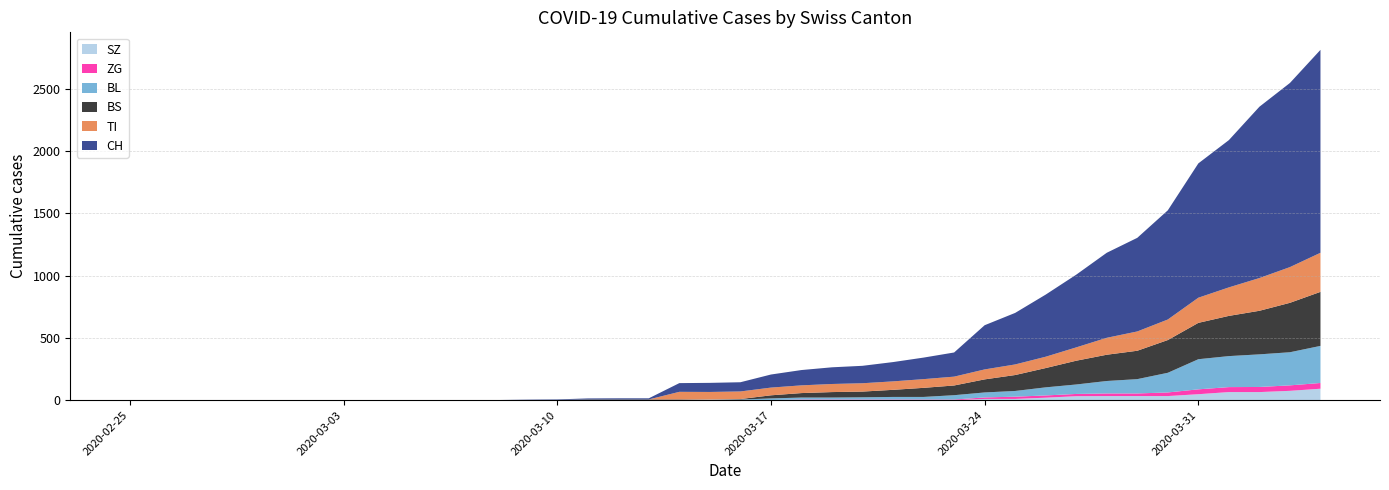

Reading right to left, list all the values displayed in this chart.

CH: 2020-04-04=1630	2020-04-03=1479	2020-04-02=1376	2020-04-01=1183	2020-03-31=1079	2020-03-30=877	2020-03-29=752	2020-03-28=683	2020-03-27=584	2020-03-26=499	2020-03-25=414	2020-03-24=355	2020-03-23=194	2020-03-22=173	2020-03-21=155	2020-03-20=140	2020-03-19=134	2020-03-18=123	2020-03-17=105	2020-03-16=74	2020-03-15=73	2020-03-14=70	2020-03-13=9	2020-03-12=9	2020-03-11=8	2020-03-10=4	2020-03-09=3	2020-03-08=1	2020-03-07=1	2020-03-06=1	2020-03-05=0	2020-03-04=0	2020-03-03=0	2020-03-02=0	2020-03-01=0	2020-02-29=0	2020-02-28=0	2020-02-27=0	2020-02-26=0	2020-02-25=0
TI: 2020-04-04=314	2020-04-03=287	2020-04-02=263	2020-04-01=229	2020-03-31=202	2020-03-30=165	2020-03-29=155	2020-03-28=136	2020-03-27=107	2020-03-26=91	2020-03-25=85	2020-03-24=80	2020-03-23=71	2020-03-22=70	2020-03-21=68	2020-03-20=67	2020-03-19=65	2020-03-18=62	2020-03-17=62	2020-03-16=61	2020-03-15=61	2020-03-14=61	2020-03-13=0	2020-03-12=0	2020-03-11=0	2020-03-10=0	2020-03-09=0	2020-03-08=0	2020-03-07=0	2020-03-06=0	2020-03-05=0	2020-03-04=0	2020-03-03=0	2020-03-02=0	2020-03-01=0	2020-02-29=0	2020-02-28=0	2020-02-27=0	2020-02-26=0	2020-02-25=0
BS: 2020-04-04=434	2020-04-03=397	2020-04-02=350	2020-04-01=323	2020-03-31=292	2020-03-30=263	2020-03-29=228	2020-03-28=211	2020-03-27=191	2020-03-26=155	2020-03-25=128	2020-03-24=105	2020-03-23=78	2020-03-22=73	2020-03-21=57	2020-03-20=46	2020-03-19=44	2020-03-18=36	2020-03-17=25	2020-03-16=4	2020-03-15=0	2020-03-14=4	2020-03-13=4	2020-03-12=4	2020-03-11=4	2020-03-10=0	2020-03-09=0	2020-03-08=0	2020-03-07=0	2020-03-06=0	2020-03-05=0	2020-03-04=0	2020-03-03=0	2020-03-02=0	2020-03-01=0	2020-02-29=0	2020-02-28=0	2020-02-27=0	2020-02-26=0	2020-02-25=0
BL: 2020-04-04=298	2020-04-03=266	2020-04-02=262	2020-04-01=249	2020-03-31=242	2020-03-30=158	2020-03-29=115	2020-03-28=100	2020-03-27=76	2020-03-26=65	2020-03-25=46	2020-03-24=40	2020-03-23=35	2020-03-22=21	2020-03-21=21	2020-03-20=18	2020-03-19=16	2020-03-18=16	2020-03-17=13	2020-03-16=5	2020-03-15=5	2020-03-14=2	2020-03-13=2	2020-03-12=2	2020-03-11=2	2020-03-10=2	2020-03-09=1	2020-03-08=0	2020-03-07=0	2020-03-06=0	2020-03-05=0	2020-03-04=0	2020-03-03=0	2020-03-02=0	2020-03-01=0	2020-02-29=0	2020-02-28=0	2020-02-27=0	2020-02-26=0	2020-02-25=0
ZG: 2020-04-04=46	2020-04-03=44	2020-04-02=41	2020-04-01=40	2020-03-31=39	2020-03-30=29	2020-03-29=21	2020-03-28=21	2020-03-27=18	2020-03-26=18	2020-03-25=18	2020-03-24=12	2020-03-23=5	2020-03-22=5	2020-03-21=5	2020-03-20=5	2020-03-19=5	2020-03-18=5	2020-03-17=1	2020-03-16=0	2020-03-15=0	2020-03-14=0	2020-03-13=0	2020-03-12=0	2020-03-11=0	2020-03-10=0	2020-03-09=0	2020-03-08=0	2020-03-07=0	2020-03-06=0	2020-03-05=0	2020-03-04=0	2020-03-03=0	2020-03-02=0	2020-03-01=0	2020-02-29=0	2020-02-28=0	2020-02-27=0	2020-02-26=0	2020-02-25=0
SZ: 2020-04-04=92	2020-04-03=75	2020-04-02=65	2020-04-01=65	2020-03-31=48	2020-03-30=33	2020-03-29=33	2020-03-28=33	2020-03-27=32	2020-03-26=20	2020-03-25=10	2020-03-24=10	2020-03-23=0	2020-03-22=0	2020-03-21=0	2020-03-20=0	2020-03-19=0	2020-03-18=0	2020-03-17=0	2020-03-16=0	2020-03-15=0	2020-03-14=0	2020-03-13=0	2020-03-12=0	2020-03-11=0	2020-03-10=0	2020-03-09=0	2020-03-08=0	2020-03-07=0	2020-03-06=0	2020-03-05=0	2020-03-04=0	2020-03-03=0	2020-03-02=0	2020-03-01=0	2020-02-29=0	2020-02-28=0	2020-02-27=0	2020-02-26=0	2020-02-25=0